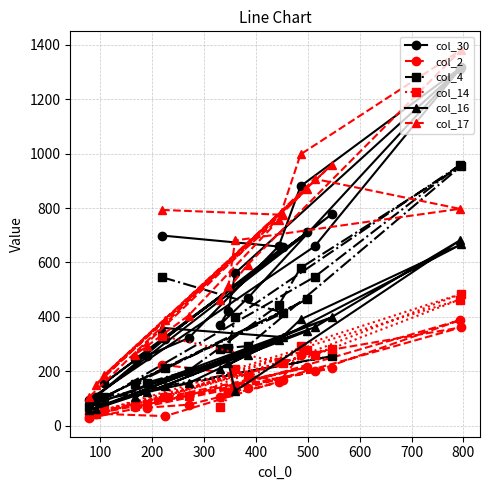

Which series has the largest total across all categories?

col_17